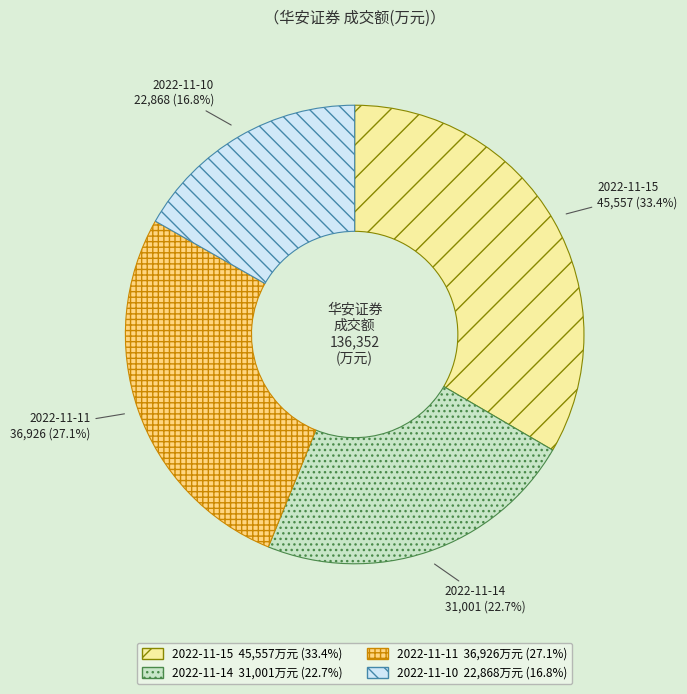

Rank the categories by value from lowest to highest.

2022-11-10, 2022-11-14, 2022-11-11, 2022-11-15